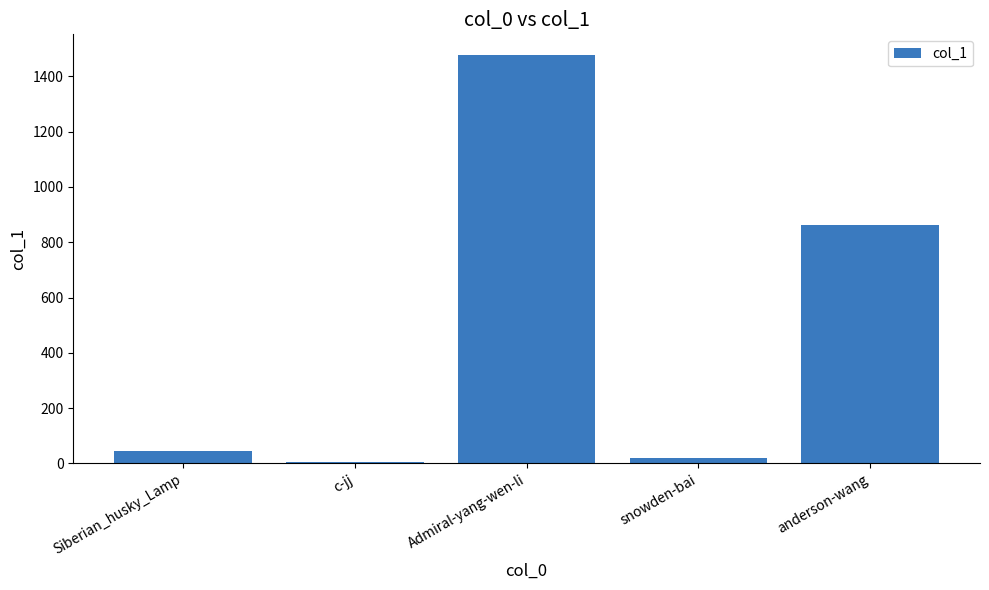

What is the value of the 5th bar from the left?

864